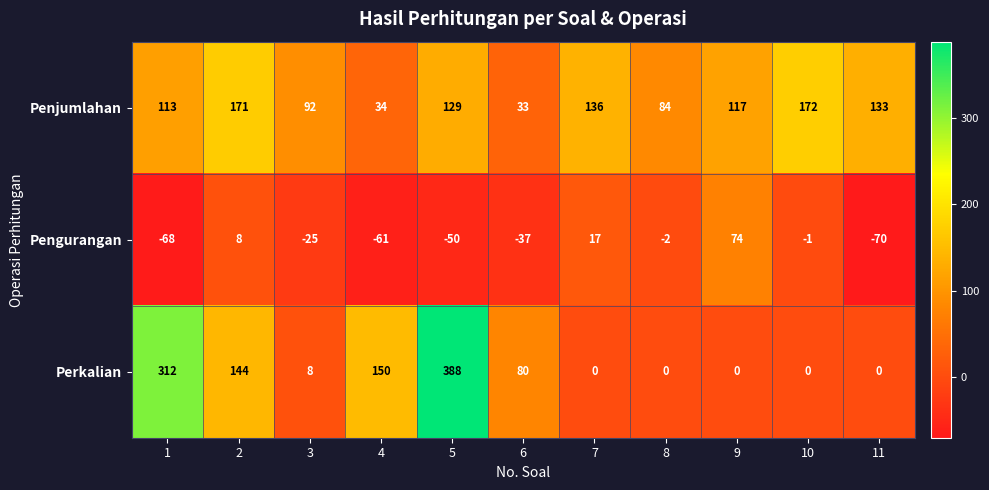

Which series has the largest total across all categories?

Penjumlahan